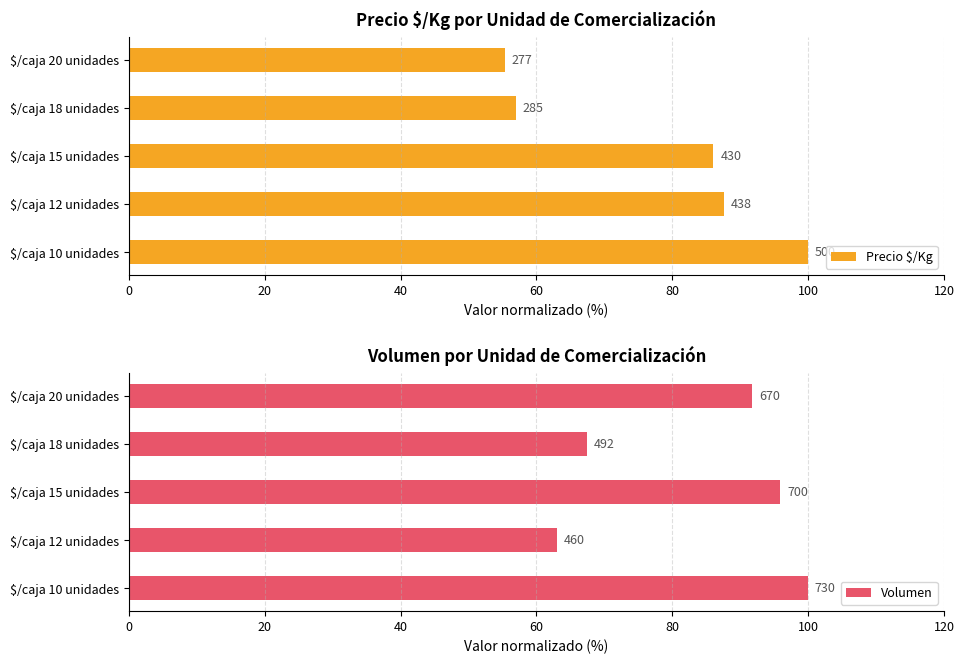

What is the maximum value shown in the chart?

100.0